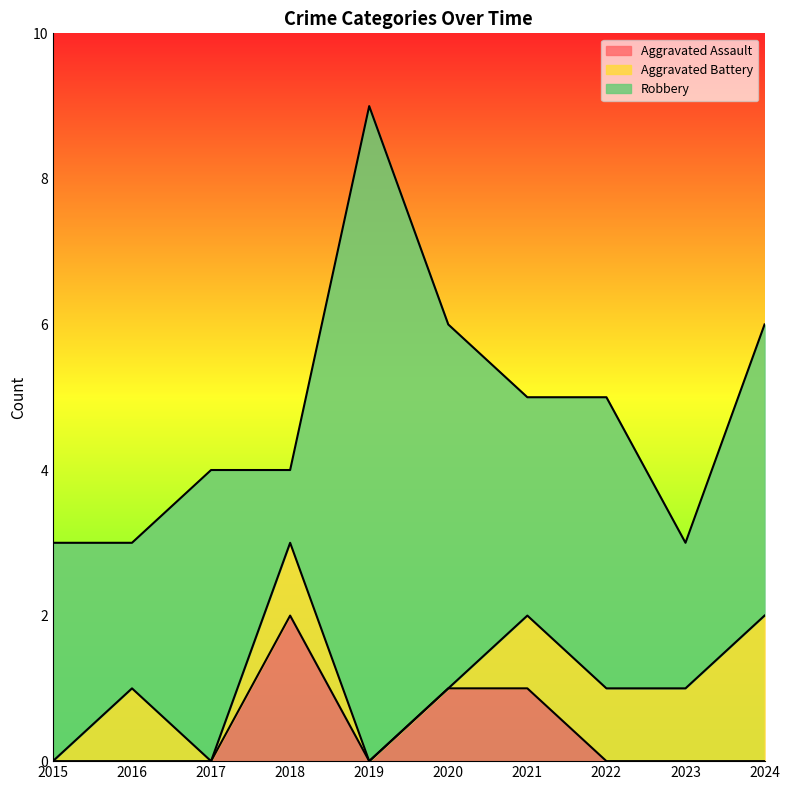

The value of Aggravated Battery at 2022 is 1. True or false?

False